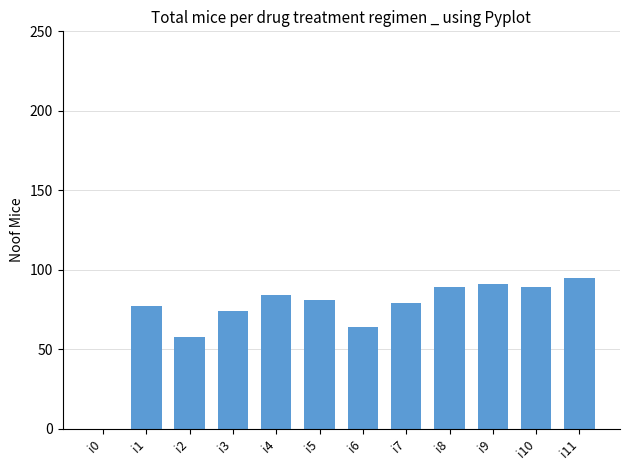

Which label corresponds to the largest value in the chart?

i11